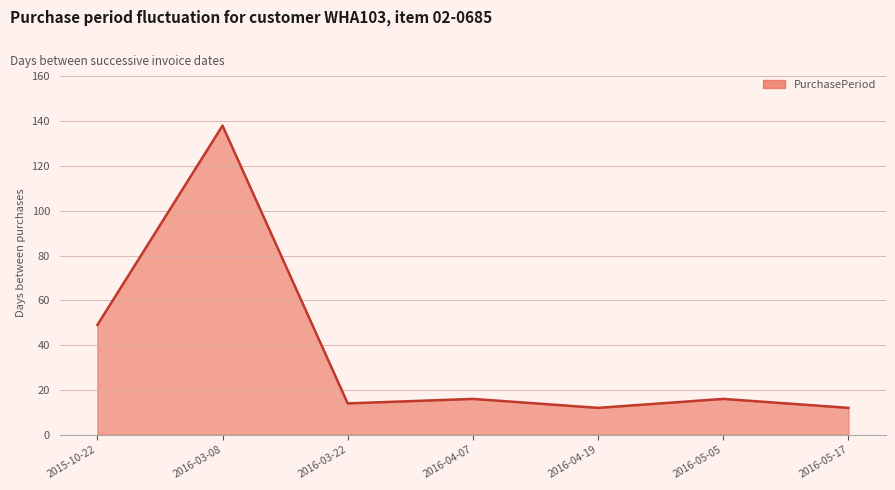

What is the change in value from 2016-03-08 to 2016-05-05?

-122